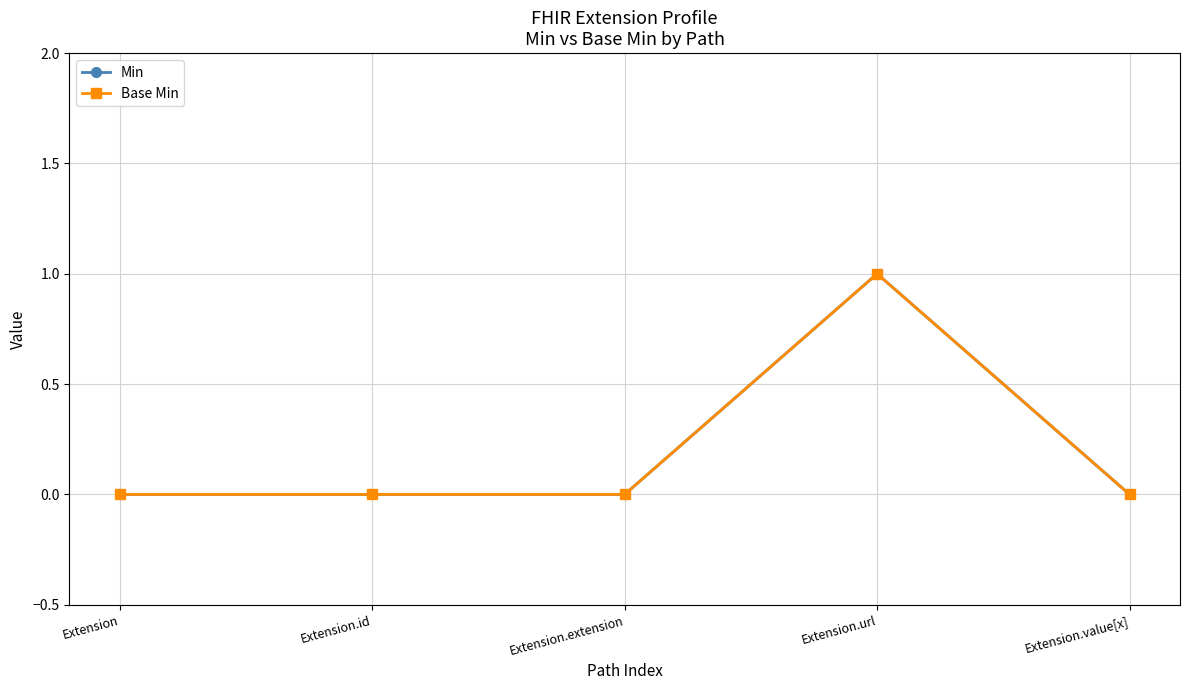

Does the chart have visible grid lines?

Yes